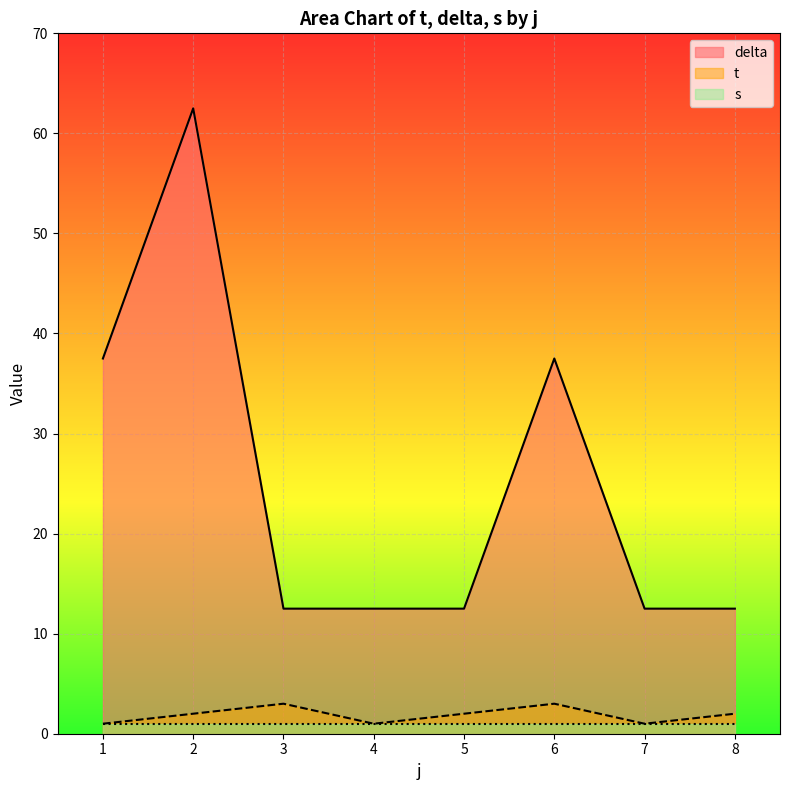

True or false: delta and t intersect in this chart.

False